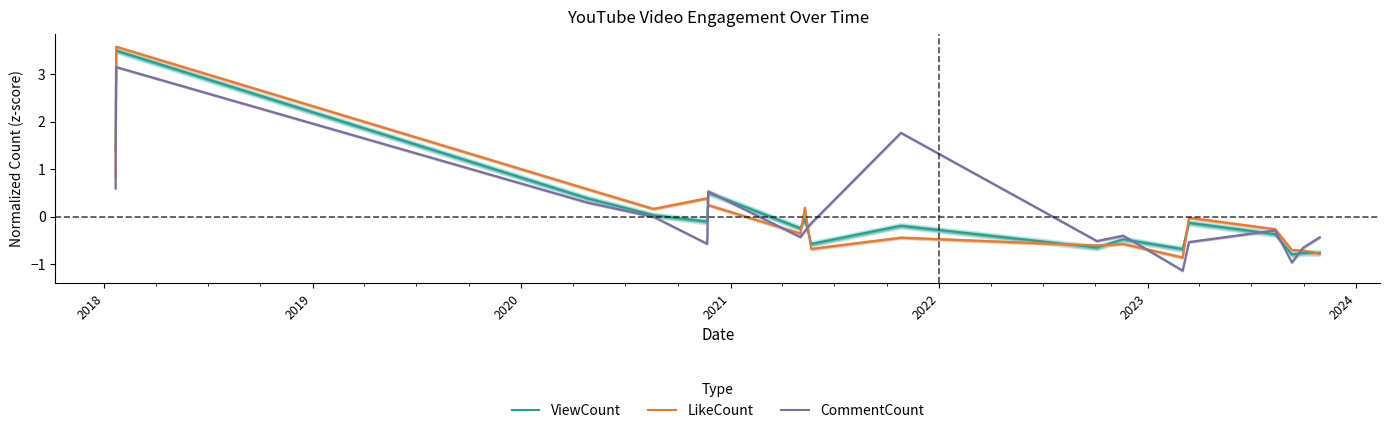

What is the lowest value of the ViewCount series?

-0.8